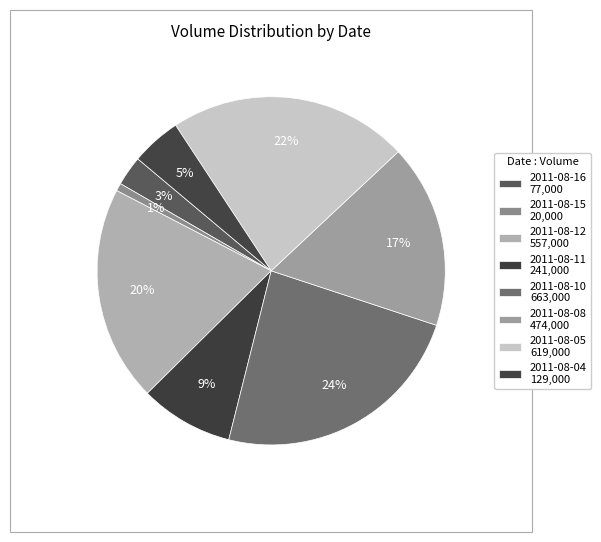

How many segments does this pie chart have?

8